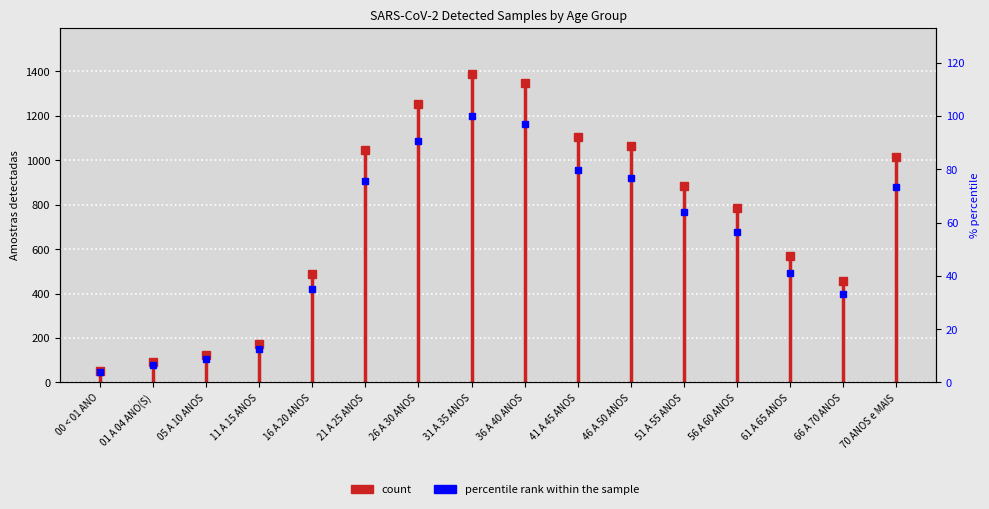

List the labels in order of value, smallest first.

00 < 01 ANO, 01 A 04 ANO(S), 05 A 10 ANOS, 11 A 15 ANOS, 66 A 70 ANOS, 16 A 20 ANOS, 61 A 65 ANOS, 56 A 60 ANOS, 51 A 55 ANOS, 70 ANOS e MAIS, 21 A 25 ANOS, 46 A 50 ANOS, 41 A 45 ANOS, 26 A 30 ANOS, 36 A 40 ANOS, 31 A 35 ANOS